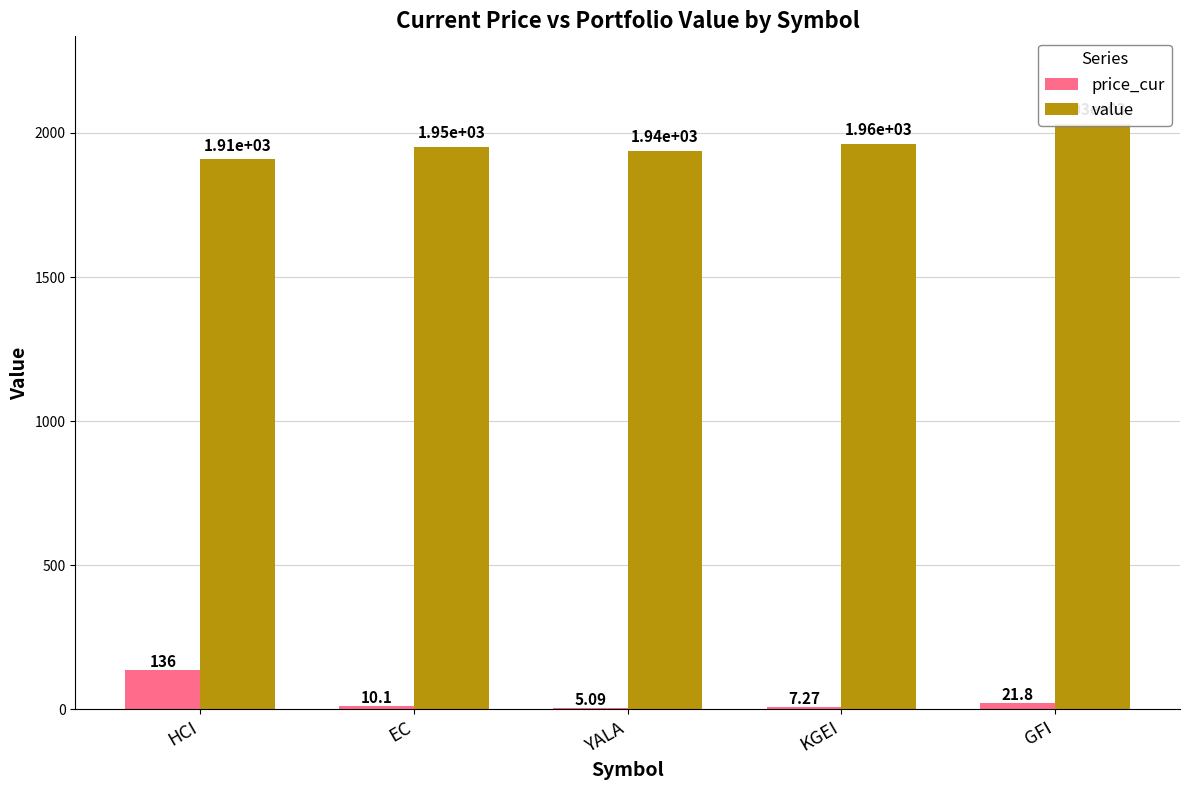

How many groups of bars are there?

5